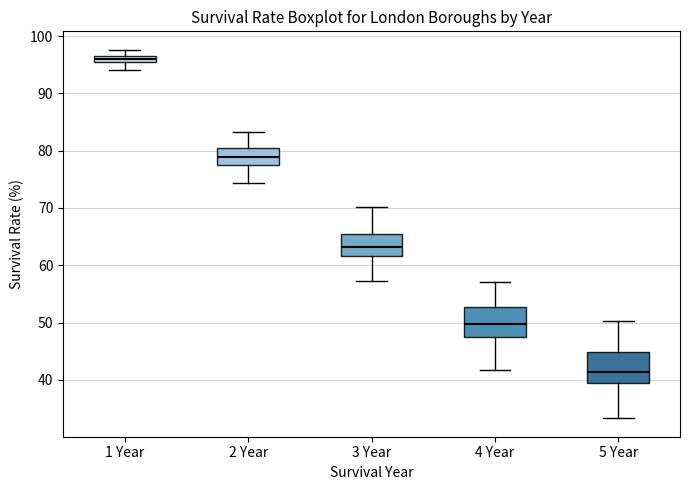

Where does the upper whisker of the box for 4 Year end on the y-axis? The values are not printed on the chart, so give them approximately, as read against the axis.

57